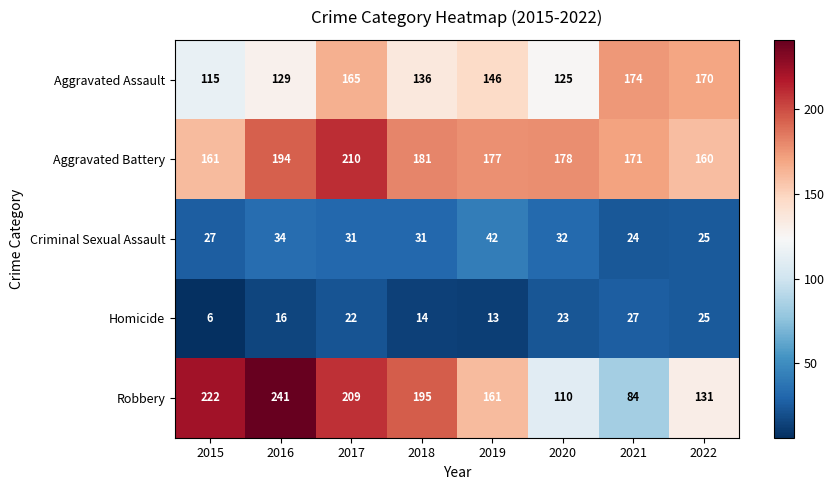

Is it true that Aggravated Assault equals 165 at 2017?

True